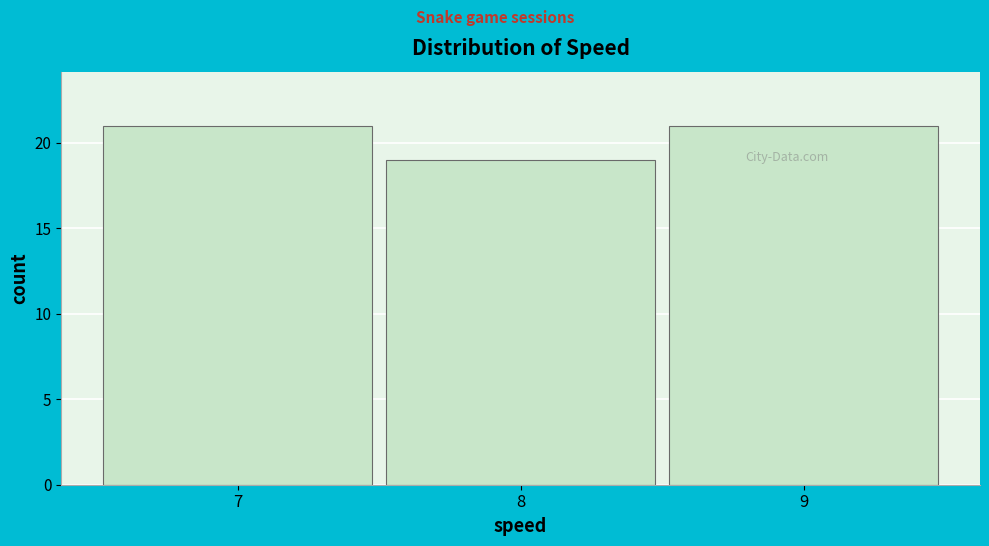

What is the height of the bar covering 6.5 to 7.5 on the x-axis? The values are not printed on the chart, so give them approximately, as read against the axis.

21